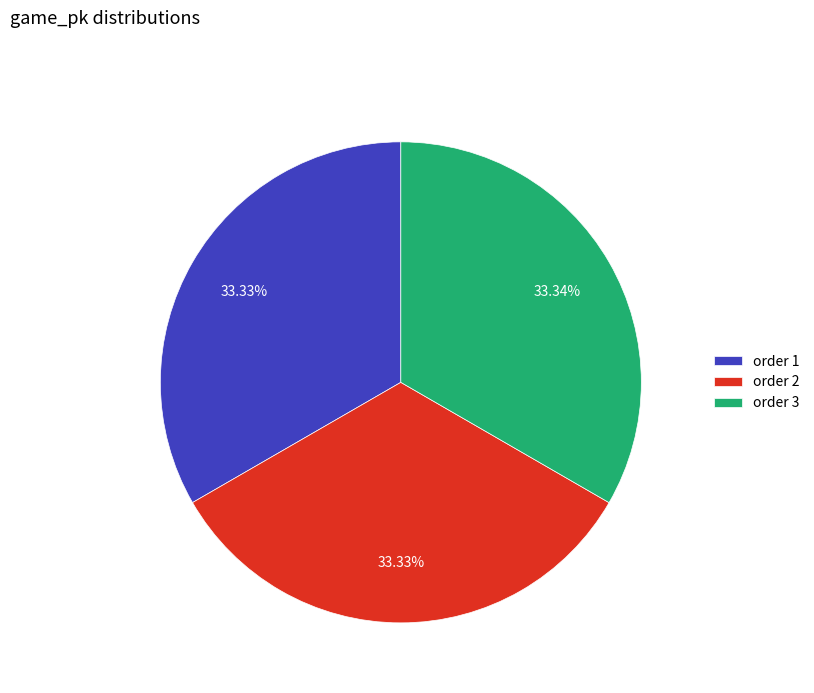

Is there any slice that represents more than half of the pie?

No